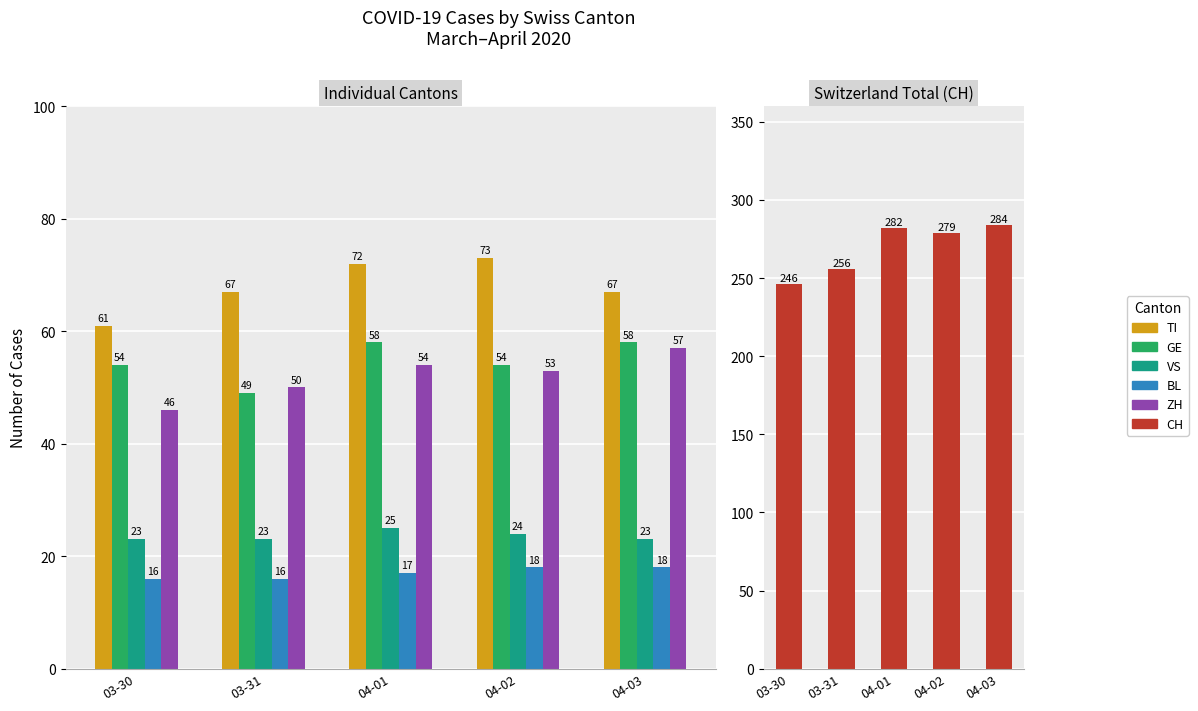

What are all the series names shown in the legend?

TI, GE, VS, BL, ZH, CH